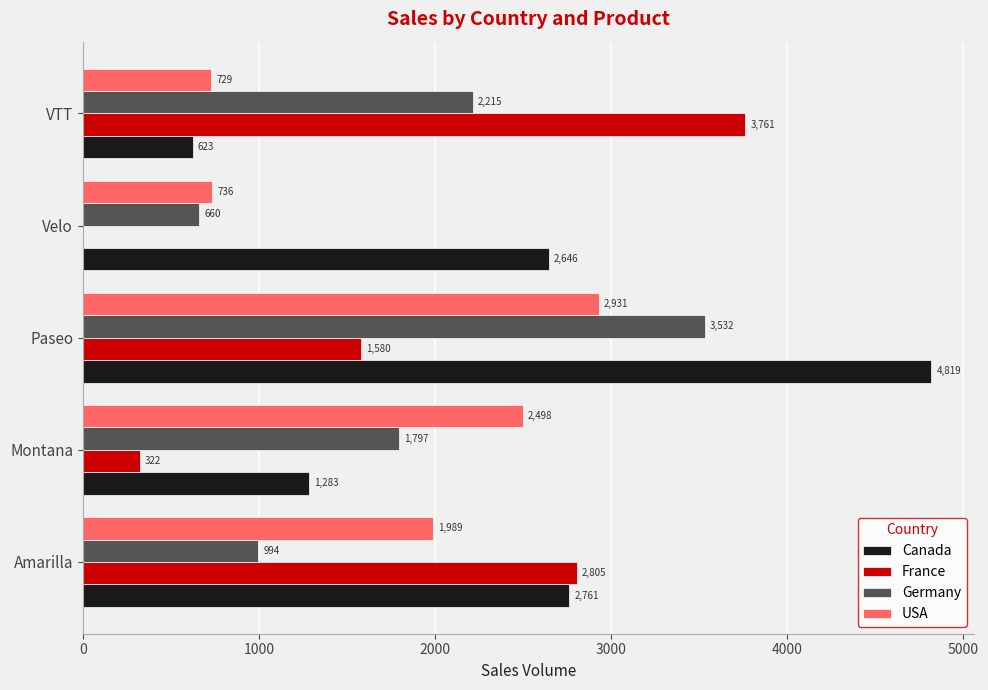

At which category does the chart reach its peak across all series?

Paseo